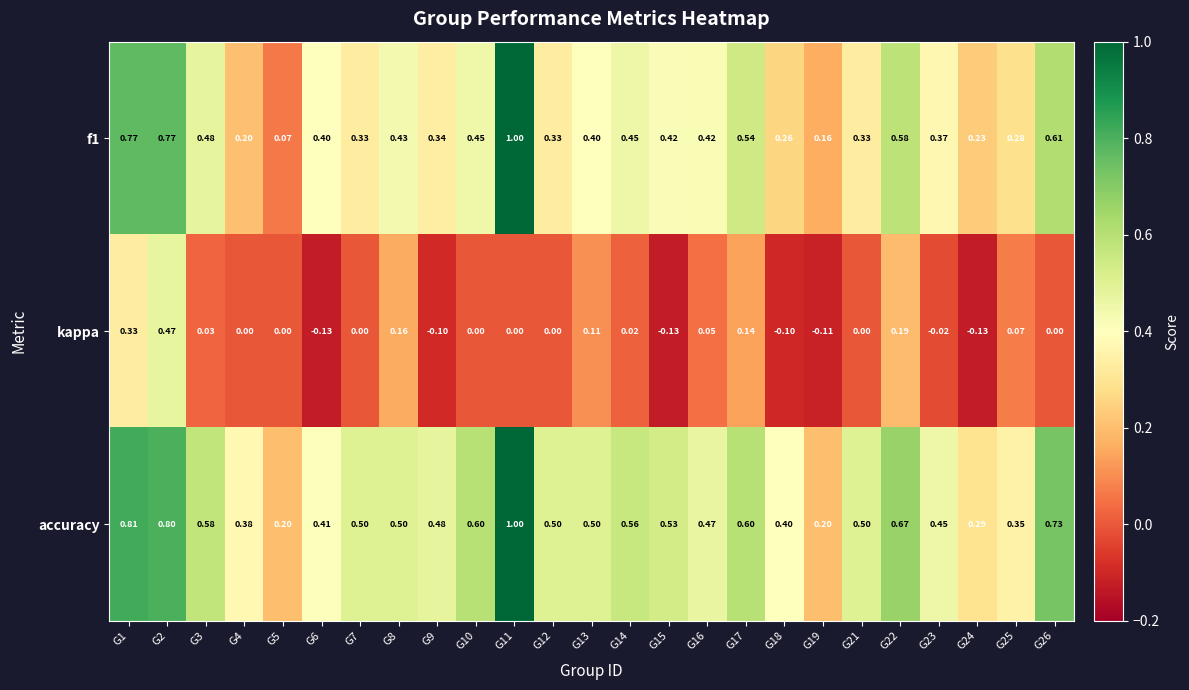

Is the value of f1 at G13 greater than the value of kappa at G5?

Yes